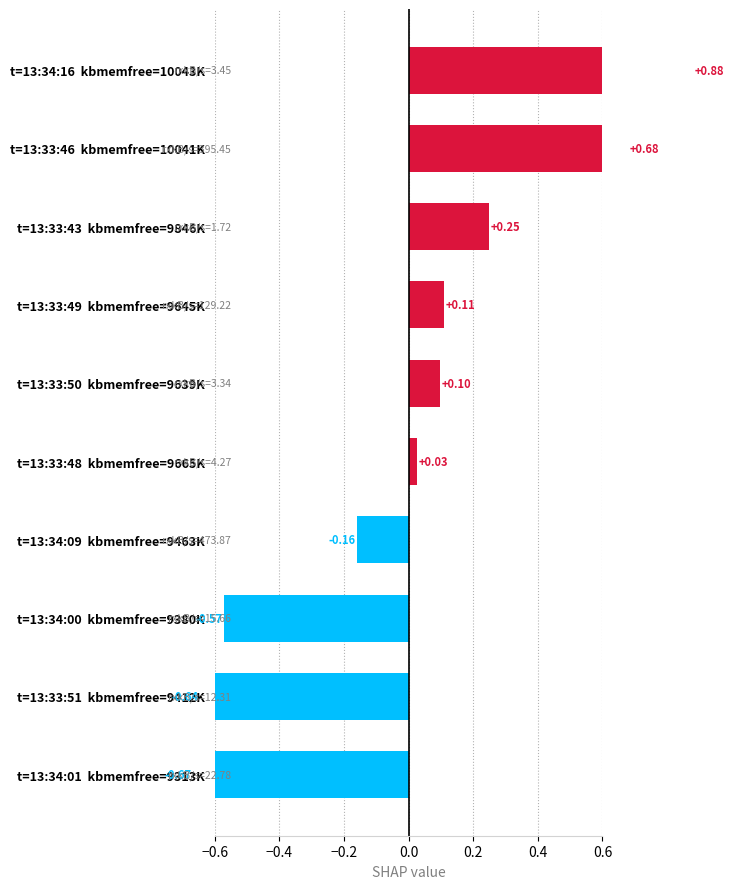

What is the smallest value displayed?

-0.7